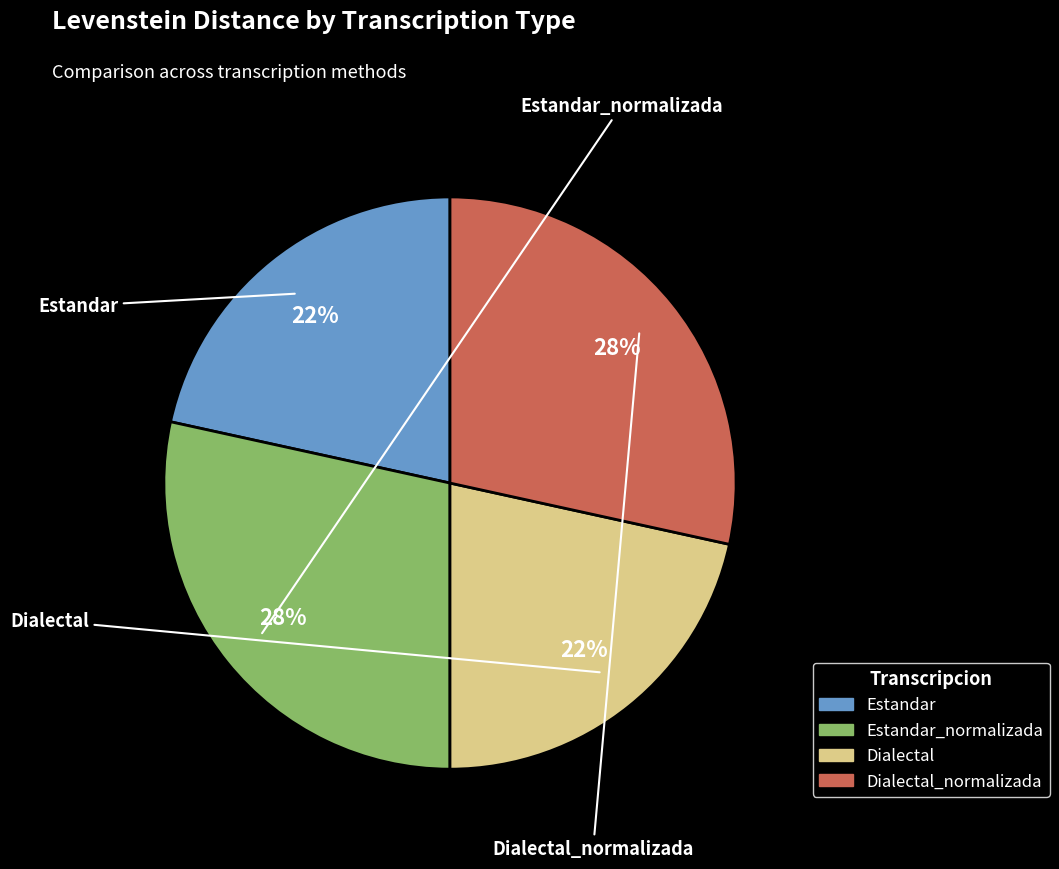

Does any single category account for the majority?

No